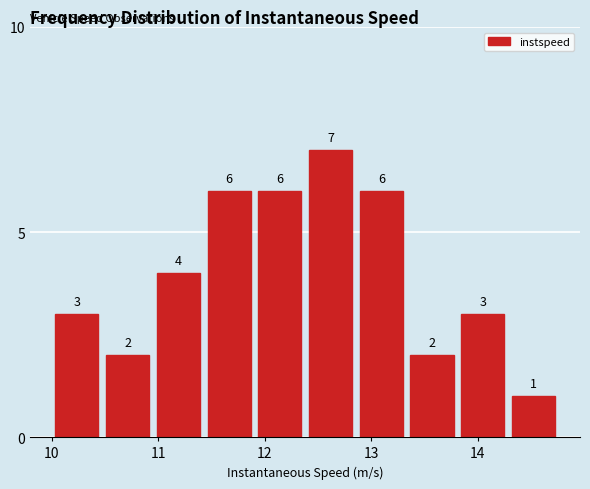

Reading left to right, list every bar in this chart as the range it spans on the x-axis followed by its height. The bar edges are not printed on the chart, so give them approximately, as read against the axis.

10.0 to 10.5: 3
10.5 to 11.0: 2
11.0 to 11.5: 4
11.5 to 11.9: 6
11.9 to 12.4: 6
12.4 to 12.9: 7
12.9 to 13.4: 6
13.4 to 13.8: 2
13.8 to 14.3: 3
14.3 to 14.8: 1